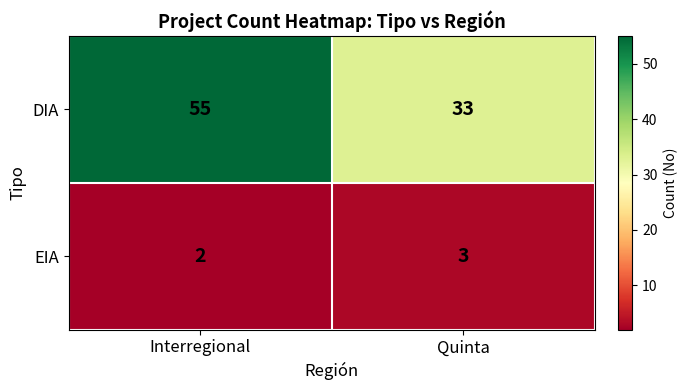

What value does the DIA series have at Quinta?

33